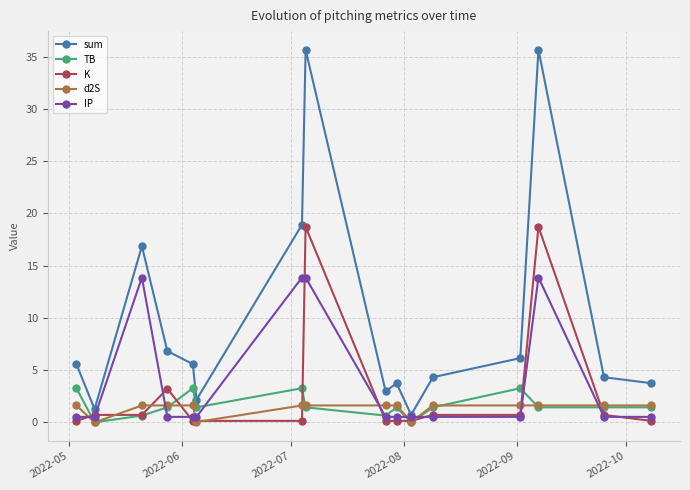

What is the highest value of the d2S series?

1.6